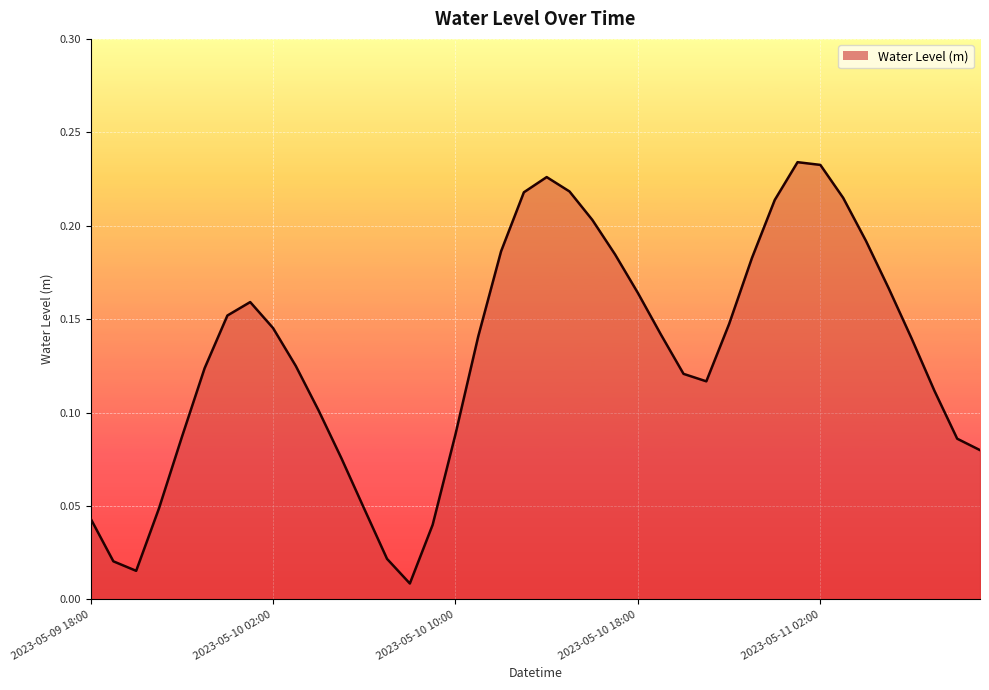

List the labels in order of value, smallest first.

2023-05-10 08:00, 2023-05-09 20:00, 2023-05-09 19:00, 2023-05-10 07:00, 2023-05-10 09:00, 2023-05-09 18:00, 2023-05-10 06:00, 2023-05-09 21:00, 2023-05-10 05:00, 2023-05-11 09:00, 2023-05-11 08:00, 2023-05-09 22:00, 2023-05-10 10:00, 2023-05-10 04:00, 2023-05-11 07:00, 2023-05-10 21:00, 2023-05-10 20:00, 2023-05-09 23:00, 2023-05-10 03:00, 2023-05-11 06:00, 2023-05-10 11:00, 2023-05-10 19:00, 2023-05-10 02:00, 2023-05-10 22:00, 2023-05-10 00:00, 2023-05-10 01:00, 2023-05-10 18:00, 2023-05-11 05:00, 2023-05-10 23:00, 2023-05-10 17:00, 2023-05-10 12:00, 2023-05-11 04:00, 2023-05-10 16:00, 2023-05-11 00:00, 2023-05-11 03:00, 2023-05-10 13:00, 2023-05-10 15:00, 2023-05-10 14:00, 2023-05-11 02:00, 2023-05-11 01:00